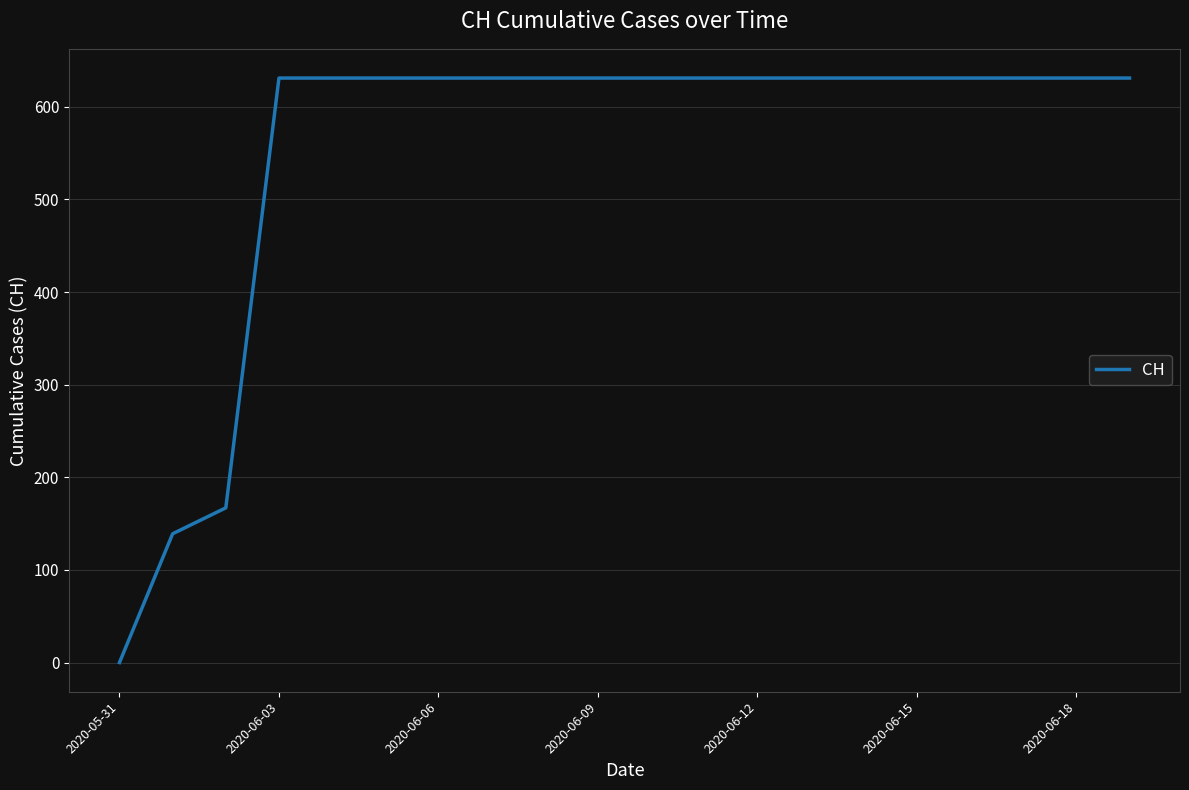

What is the maximum value shown in the chart?

631